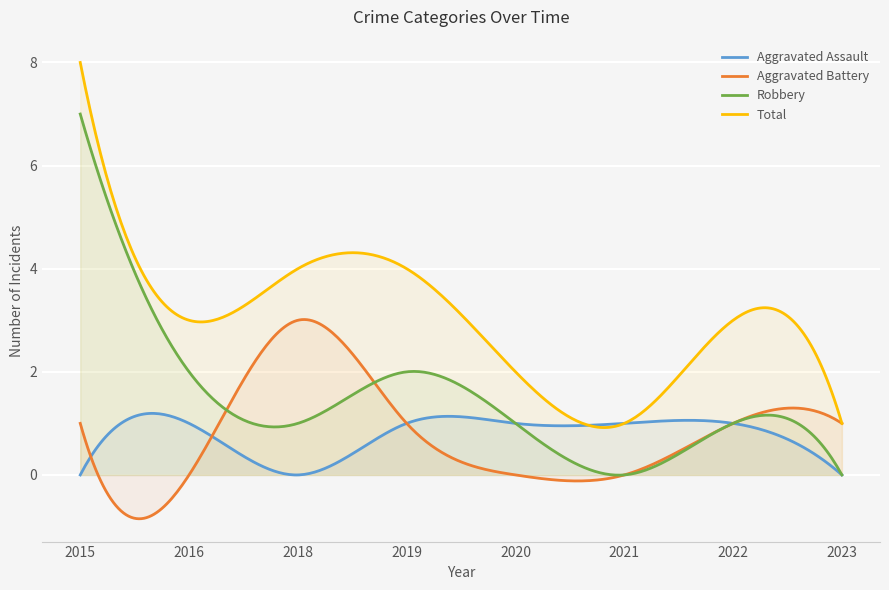

At which category is the sum across all series the highest?

2015